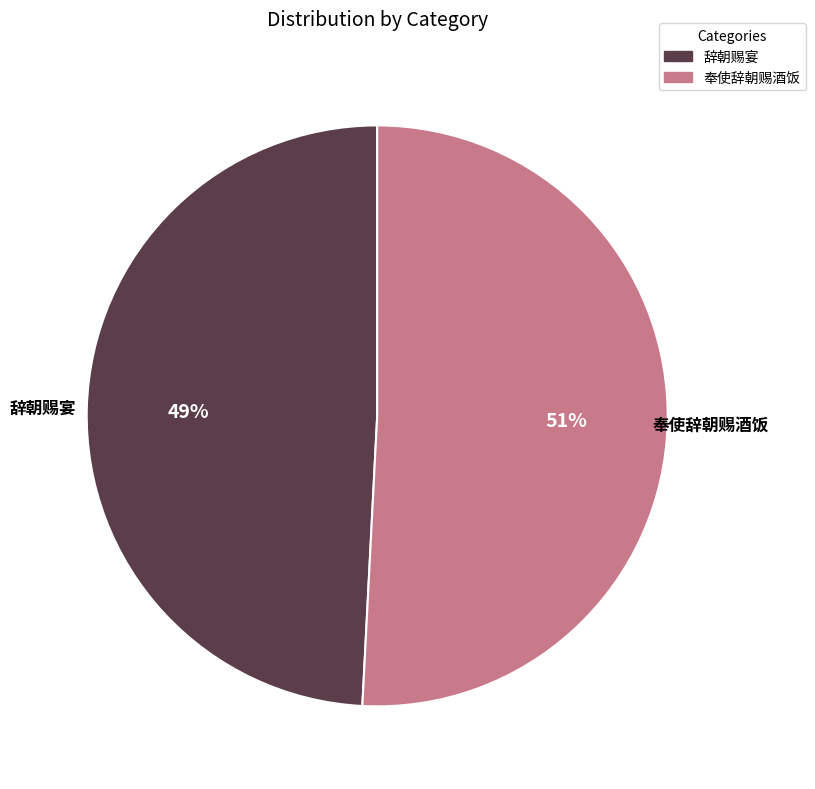

The 奉使辞朝赐酒饭 slice represents 51% of the pie. True or false?

True